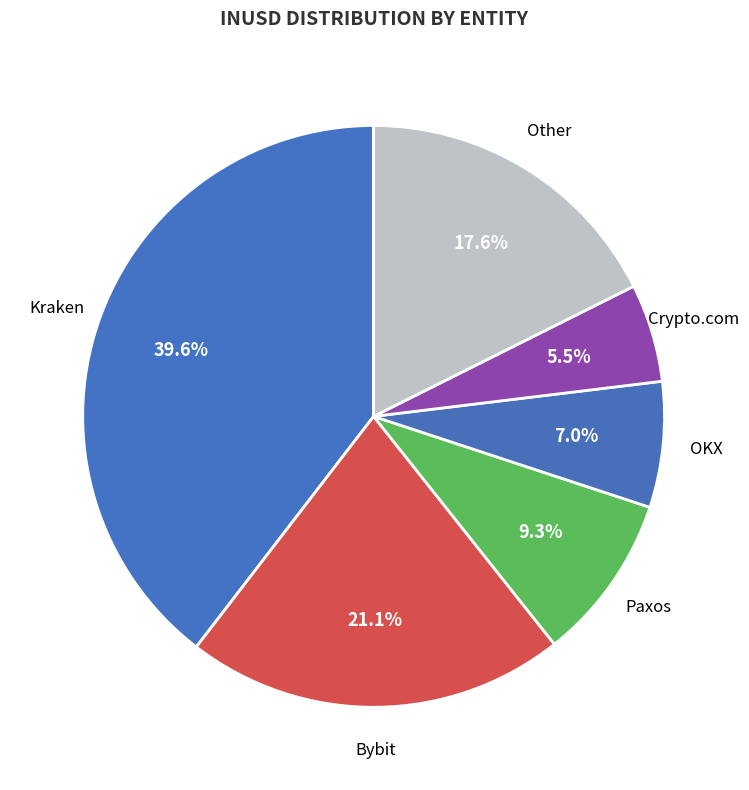

How many segments does this pie chart have?

6